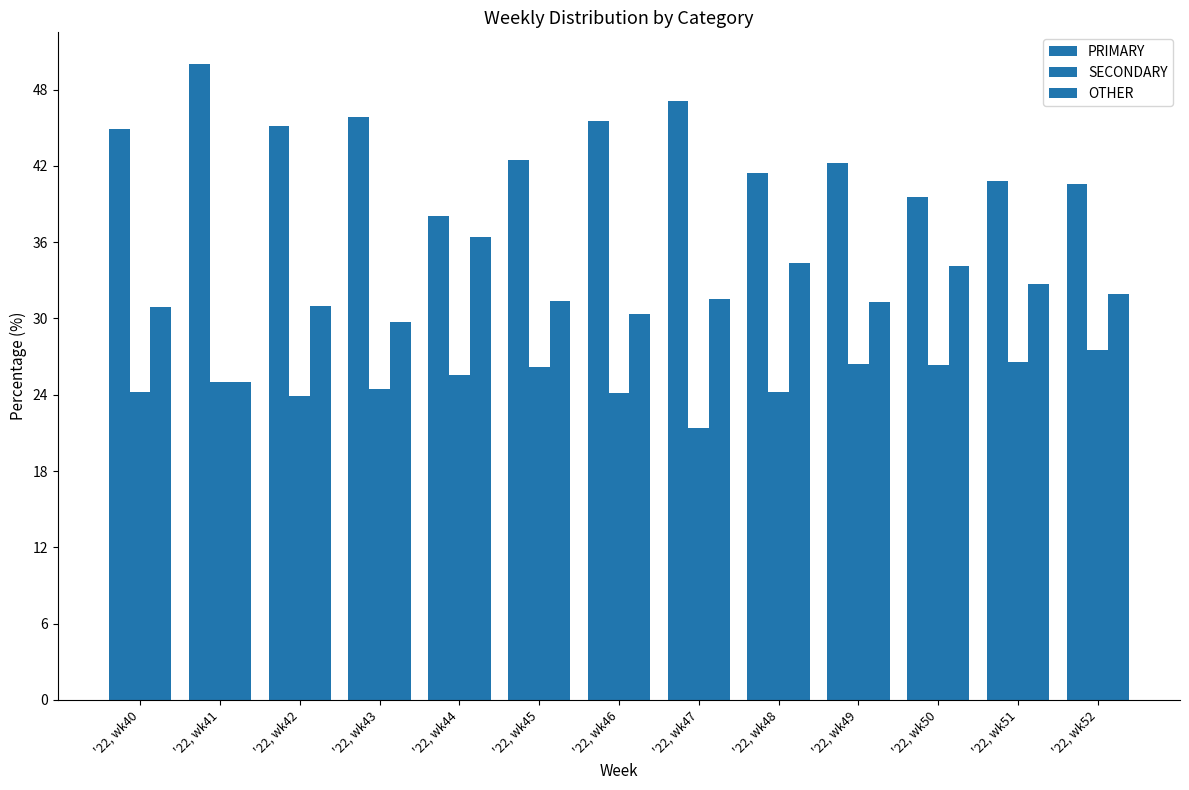

How many bars are there in total?

39